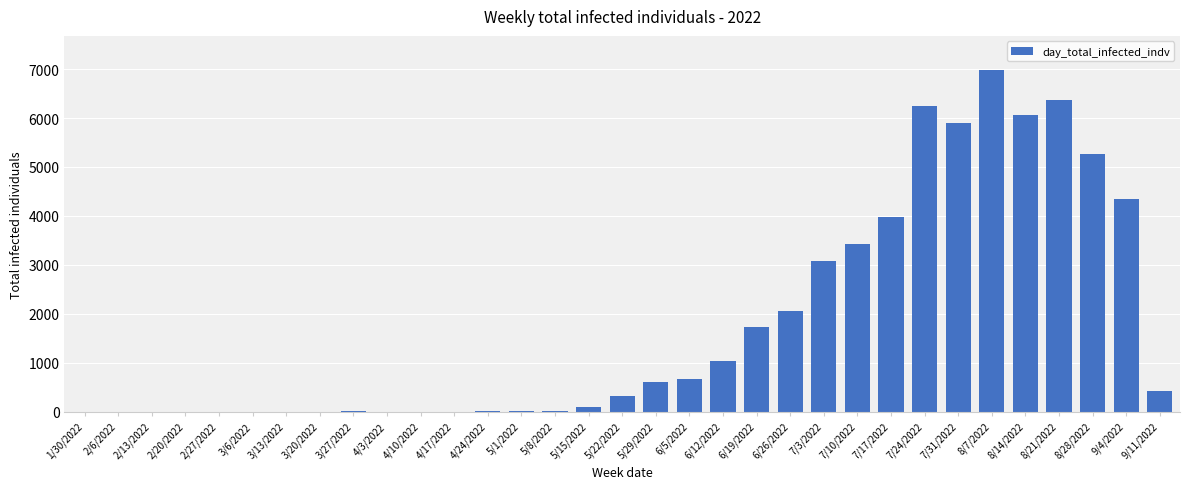

True or false: the data shows 2792 at 7/31/2022.

False